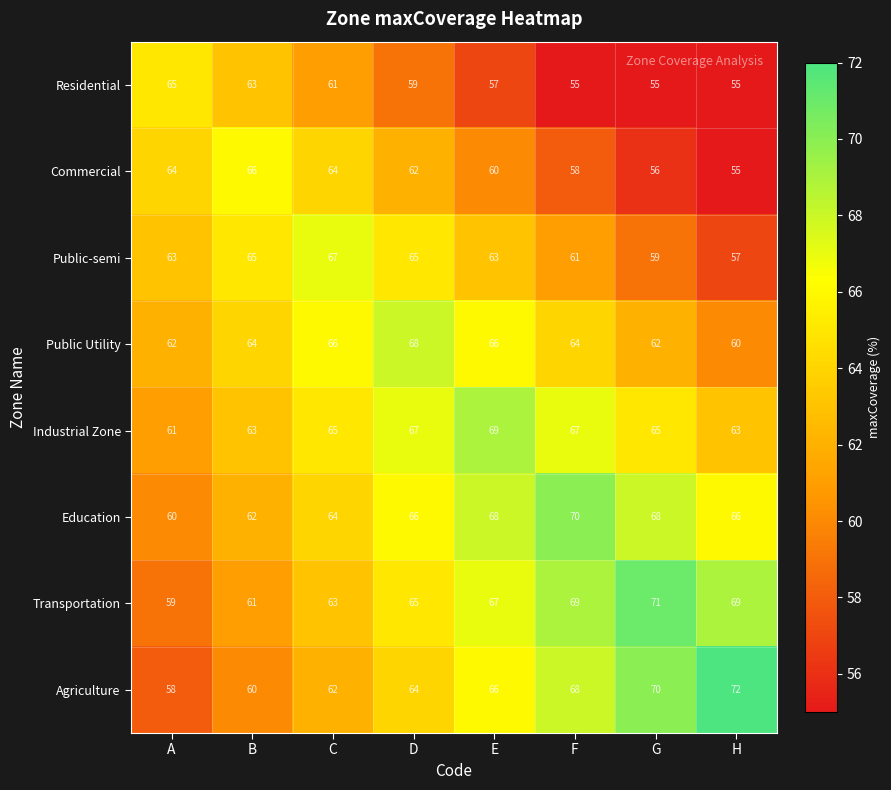

At how many categories does at least one series exceed 57?

8